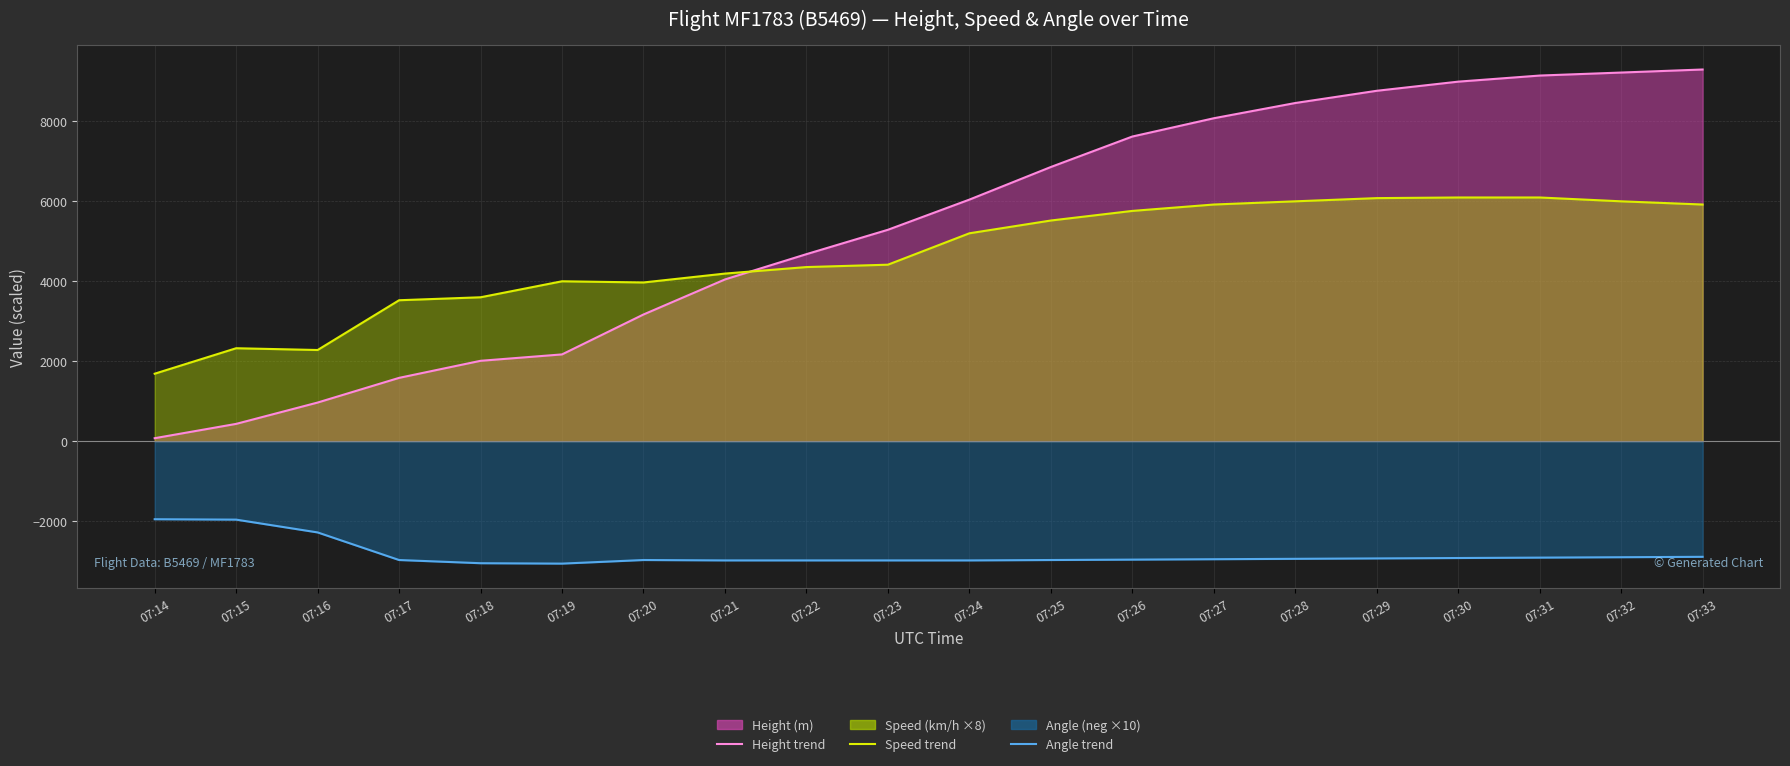

Between 07:19 and 07:29, which is larger?

07:29